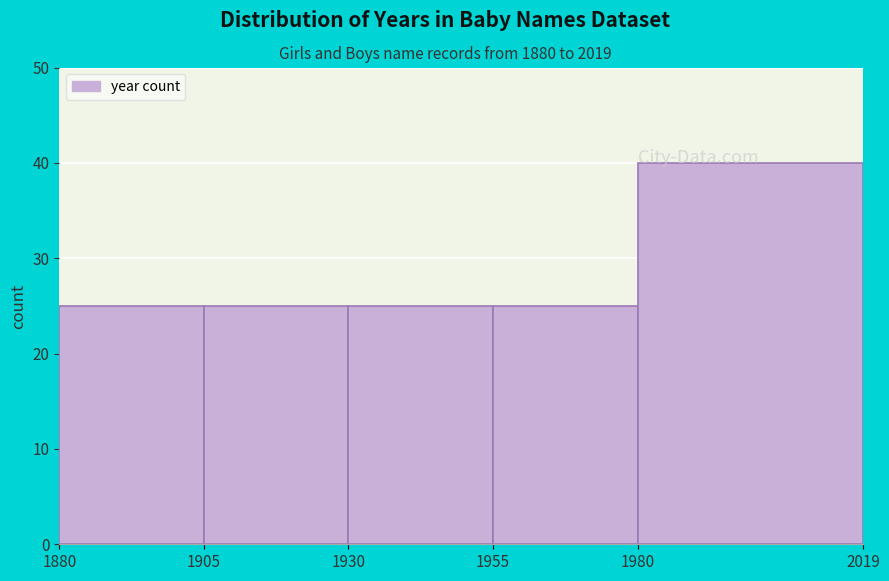

Reading left to right, list every bar in this chart as the range it spans on the x-axis followed by its height. The values are not printed on the chart, so give them approximately, as read against the axis.

1880 to 1905: 25
1905 to 1930: 25
1930 to 1955: 25
1955 to 1980: 25
1980 to 2019: 40